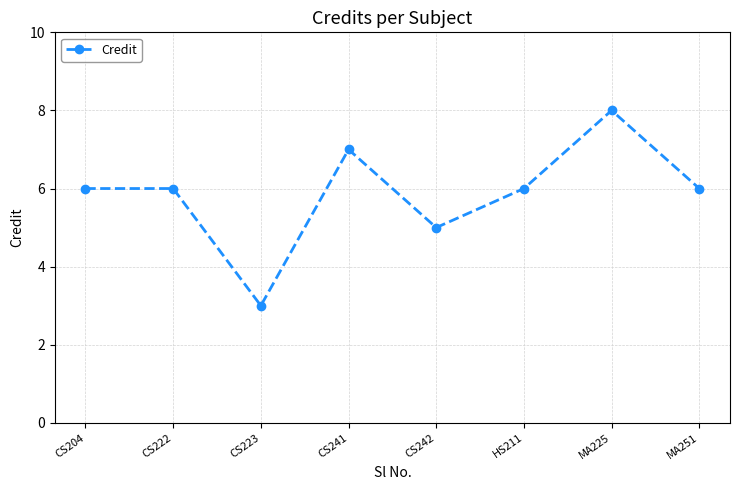

What is the ratio of the value at MA225 to the value at CS242?

1.6